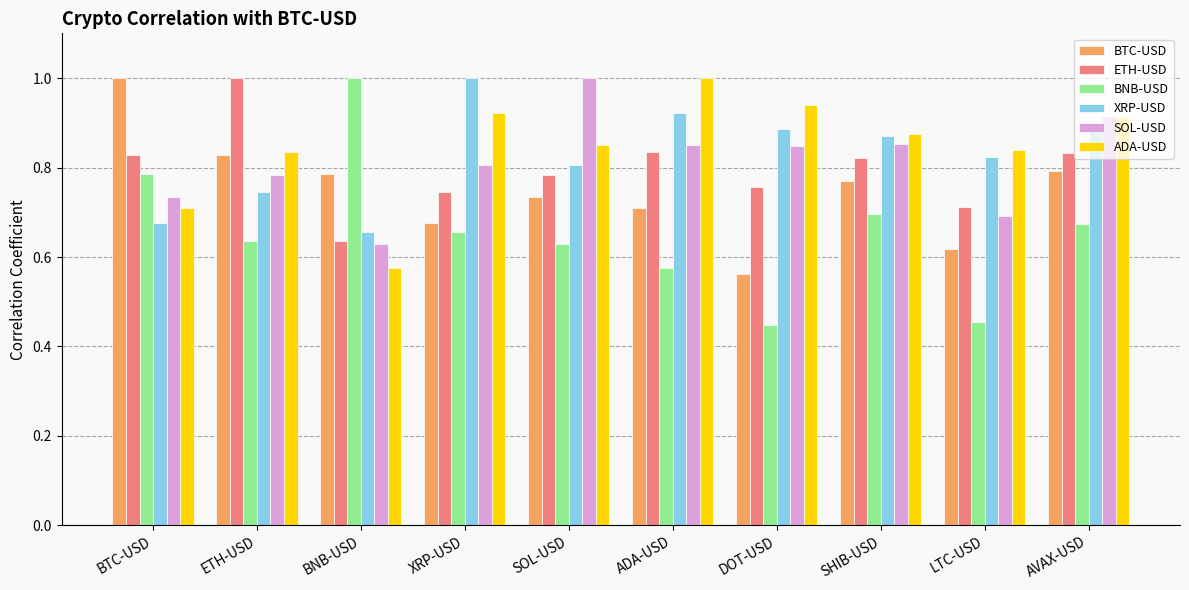

True or false: BNB-USD has a value of 0.7 at XRP-USD.

True